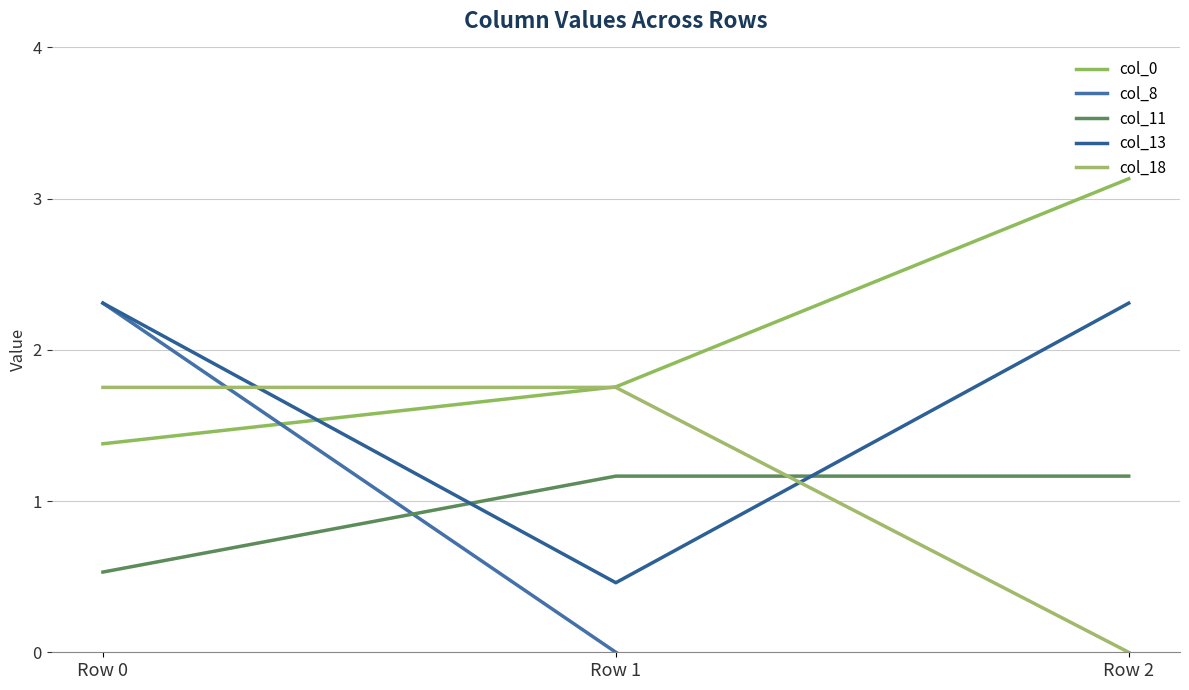

Count the number of data series in this chart.

5